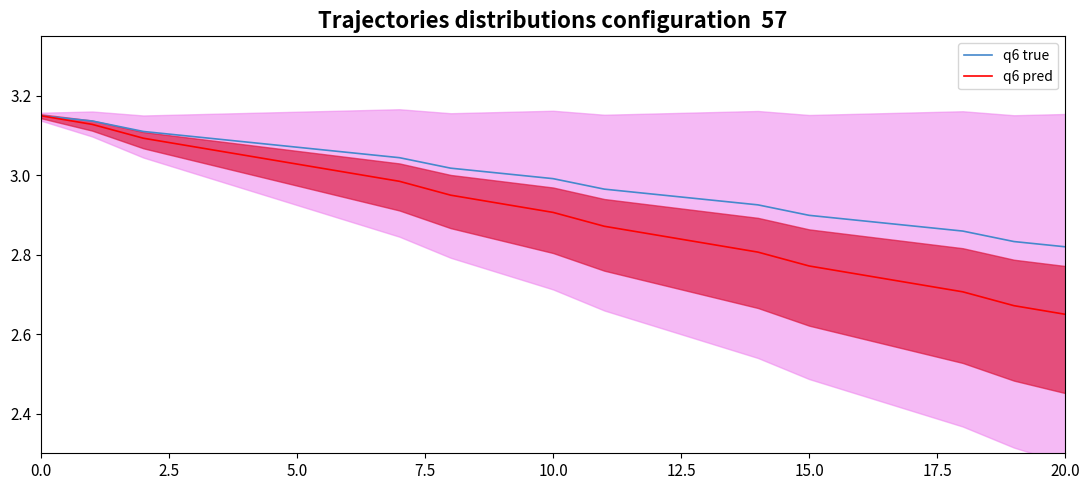

Is it true that q6 true equals 2.9 at 15.0?

True